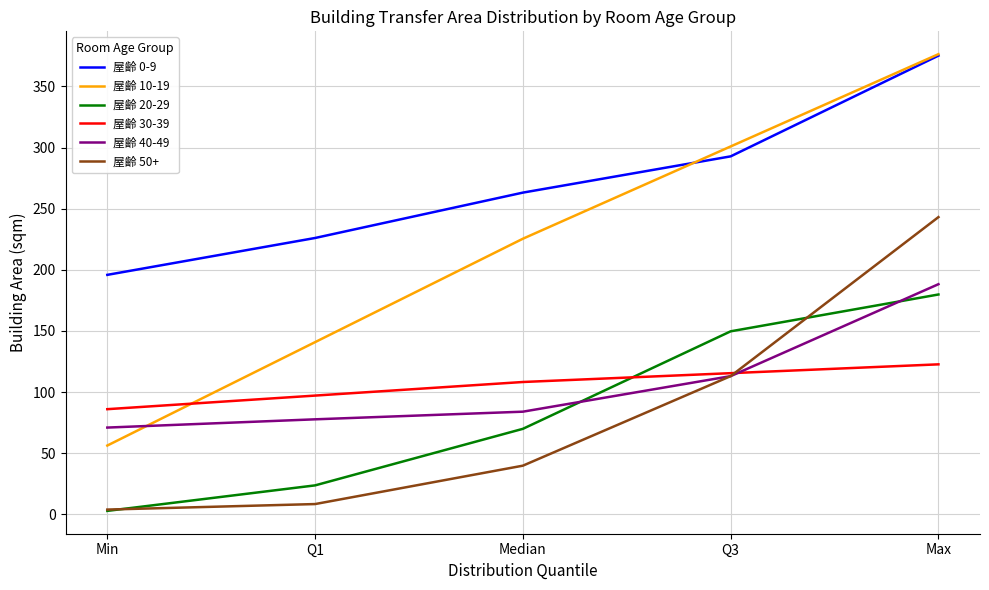

What is the total value across all series at Max?

1485.7